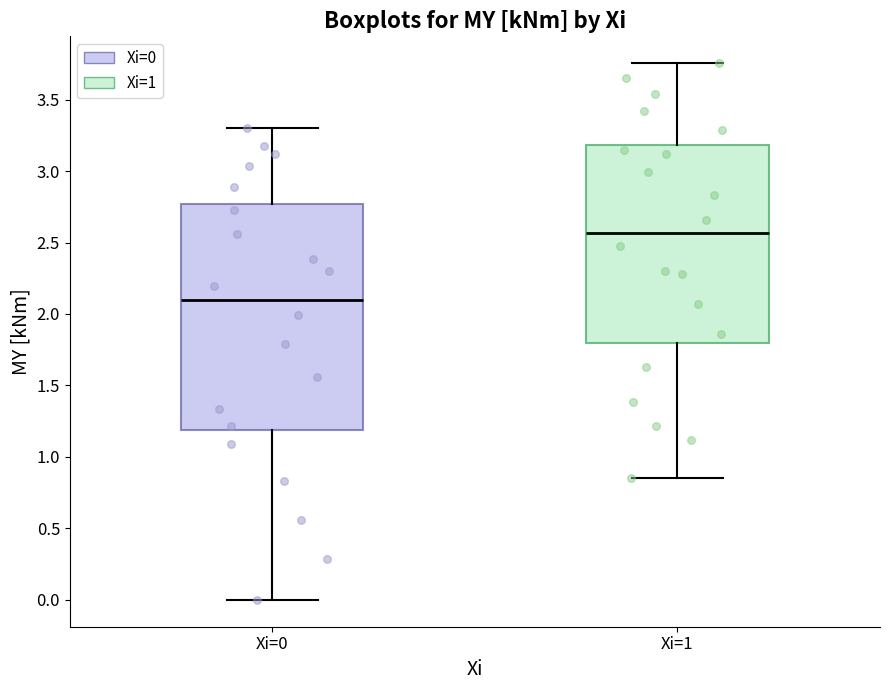

Comparing the boxes themselves (not the whiskers), which one is the tallest?

Xi=0